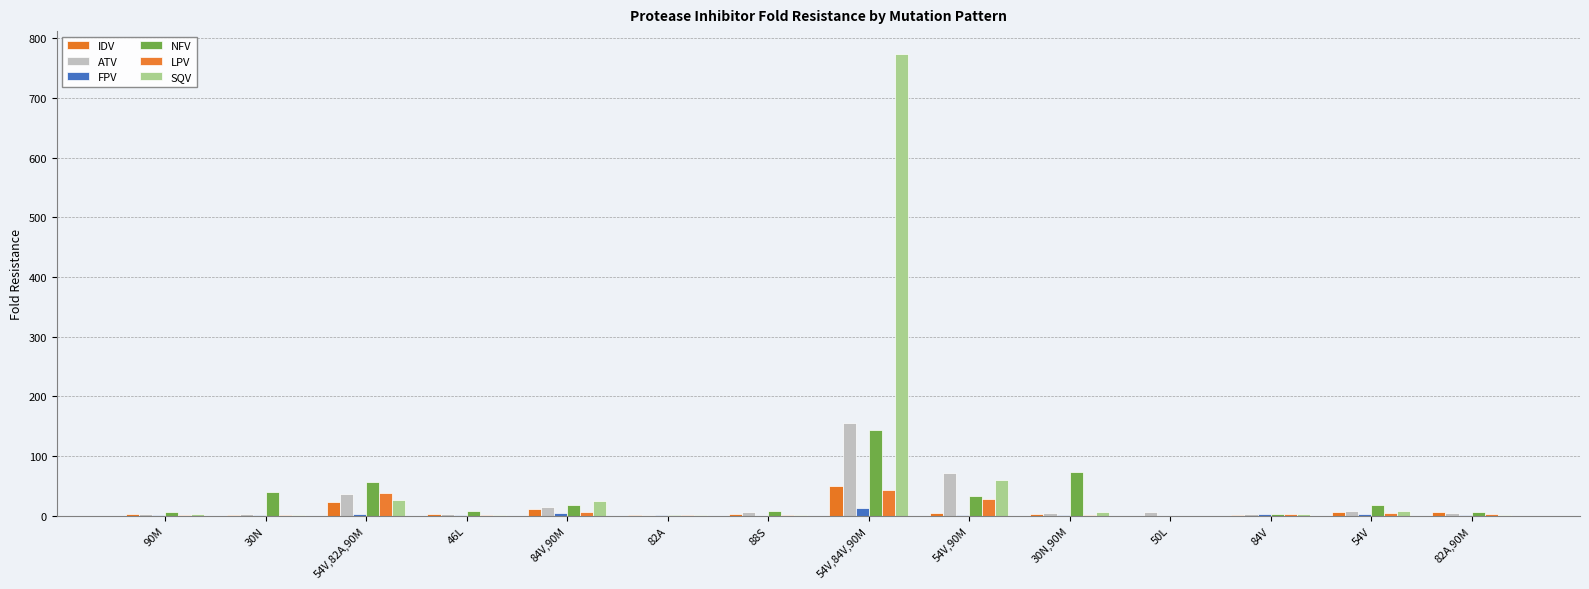

The NFV series shows 11.0 at 90M. True or false?

False